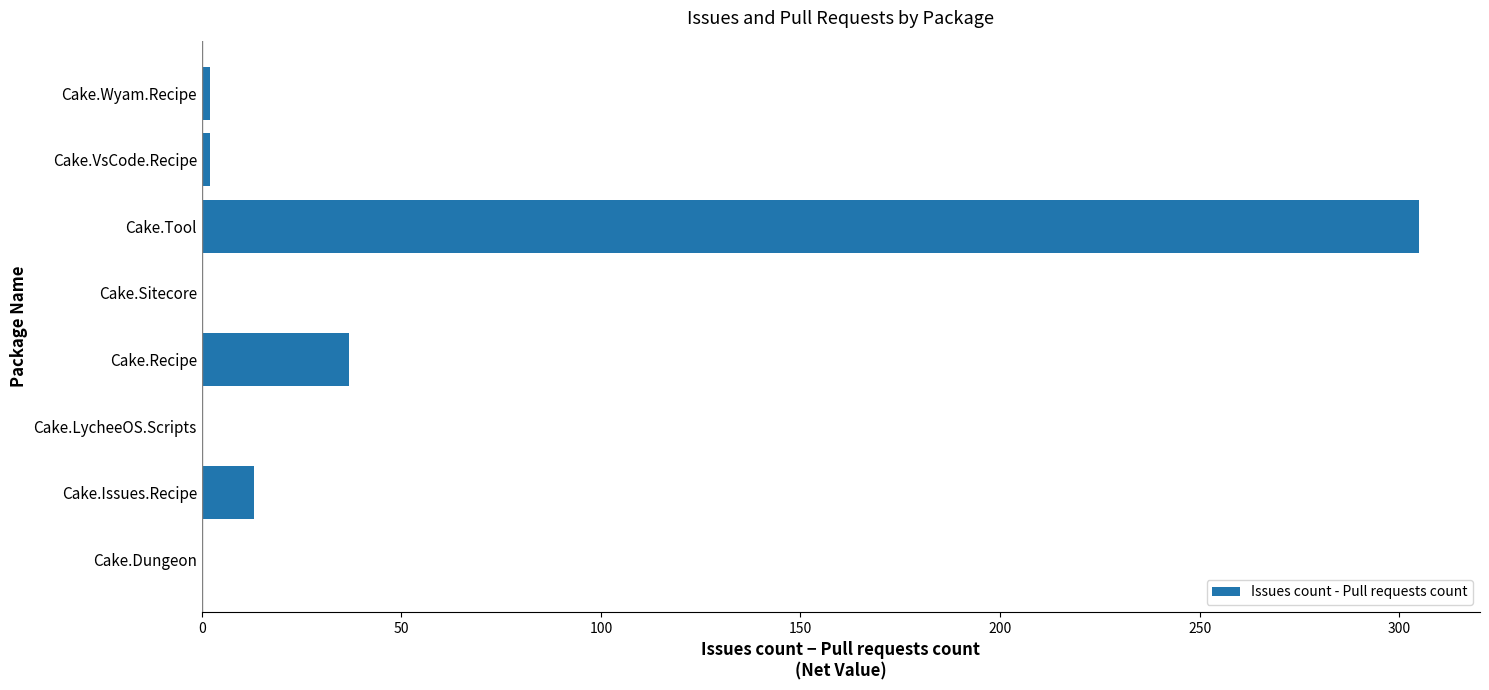

At which label is the value closest to 152?

Cake.Recipe